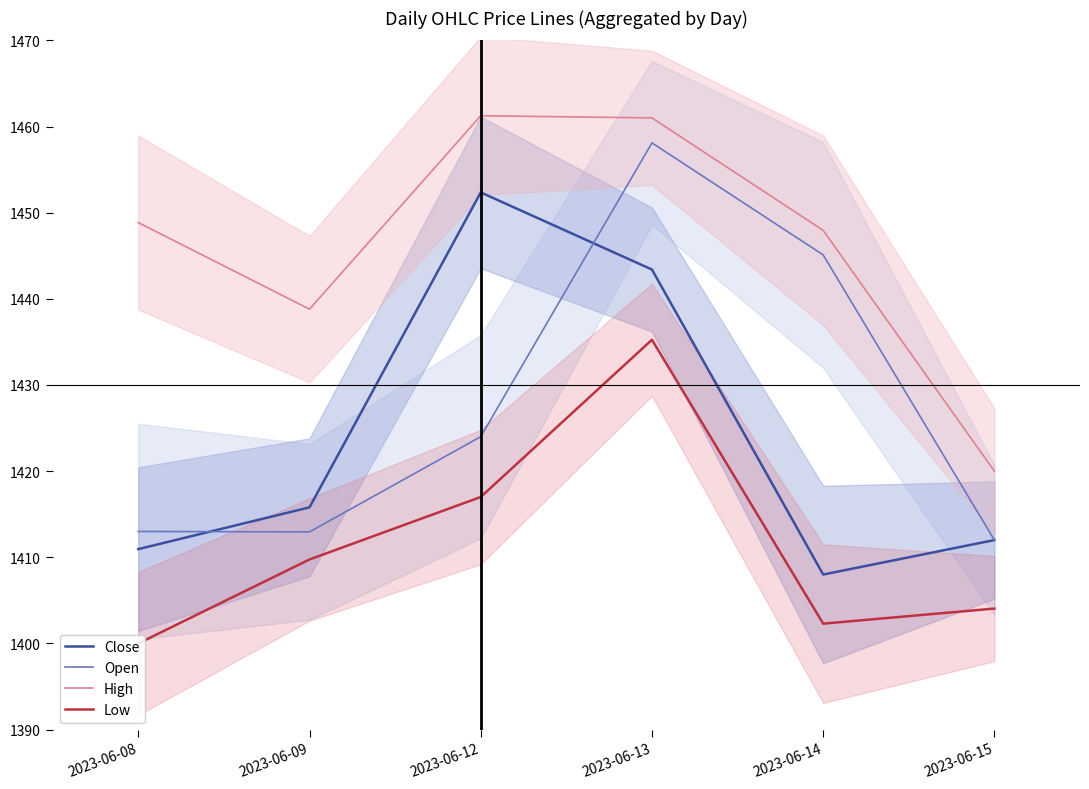

How many distinct data groups are displayed?

4